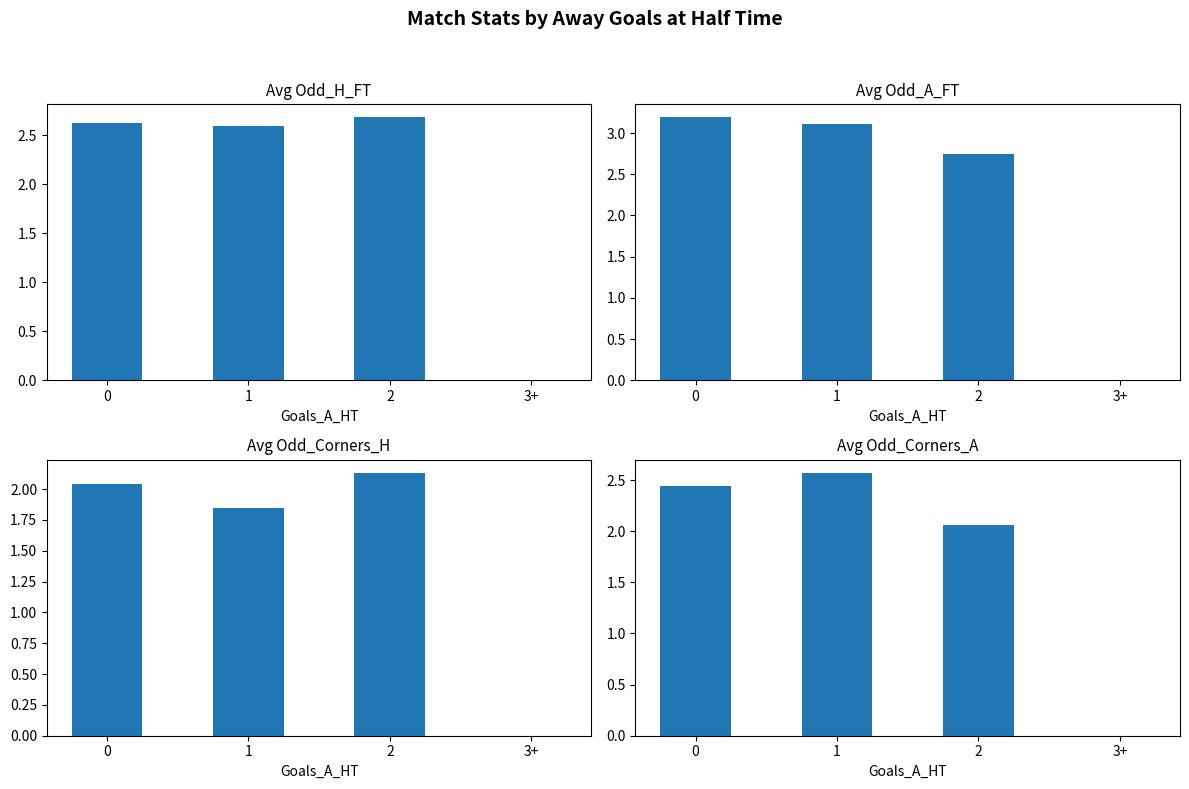

What is the average value of the Avg Odd_Corners_A series?

1.8